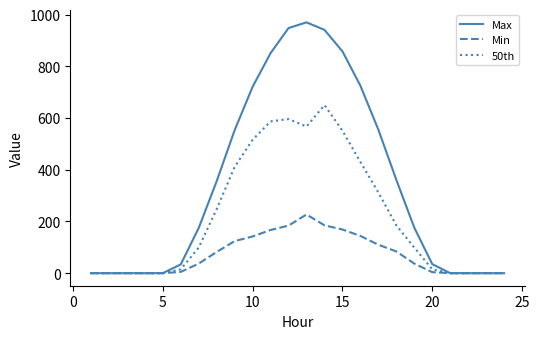

What is the greatest value displayed?

970